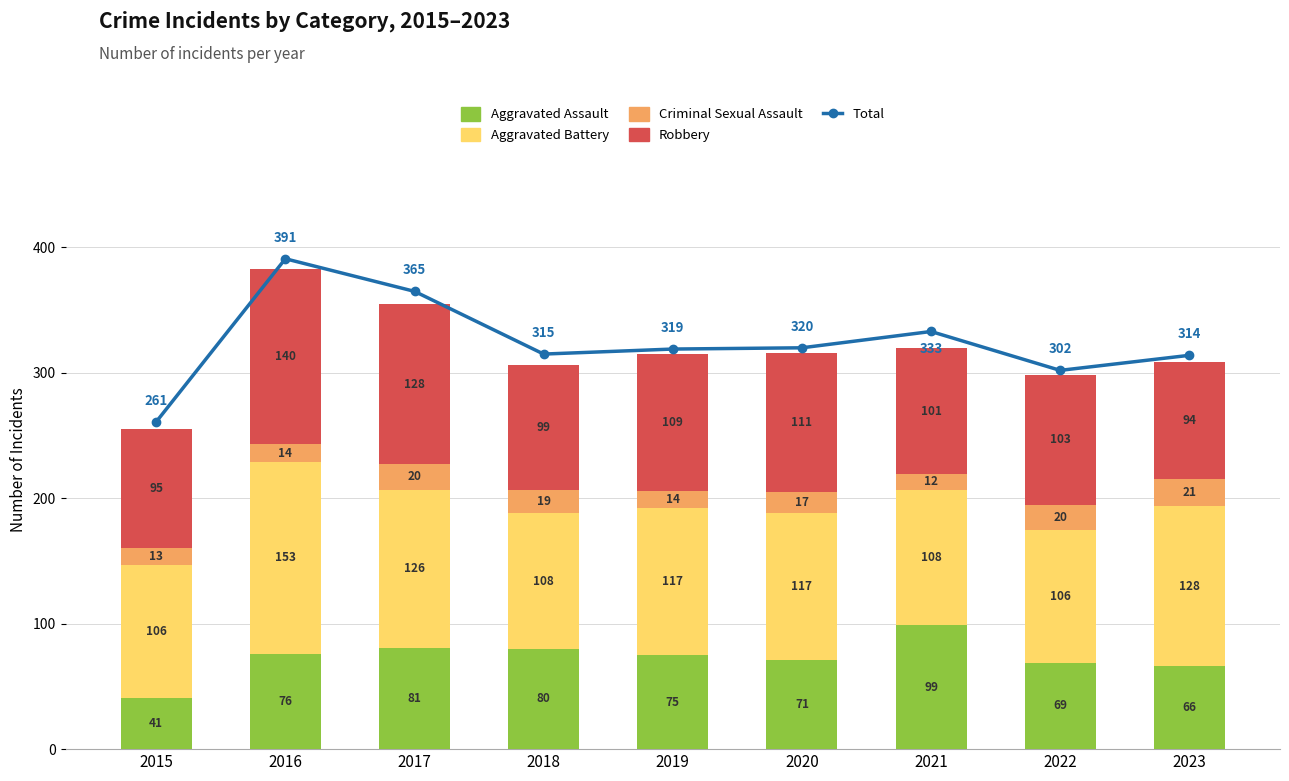

Rank the categories by Criminal Sexual Assault value from highest to lowest.

2023, 2017, 2022, 2018, 2020, 2016, 2019, 2015, 2021